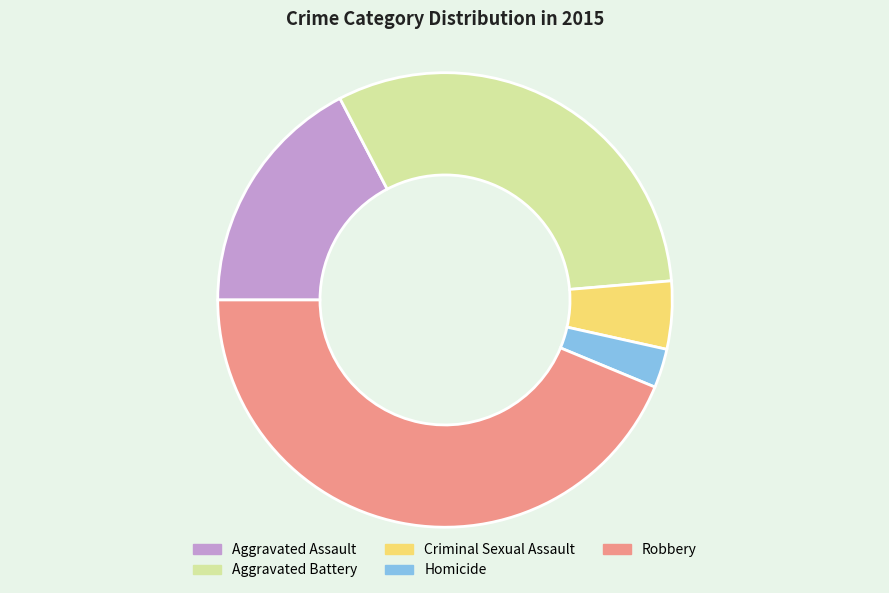

Do Robbery and Aggravated Battery together represent more than half of the pie?

Yes